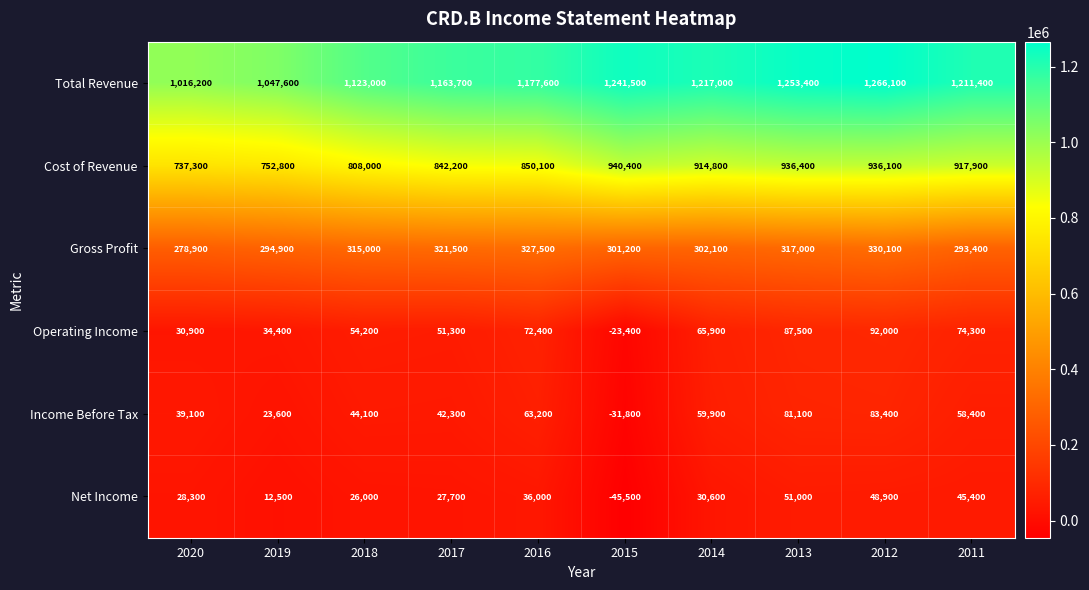

How many data points in Operating Income are less than 65900?

5